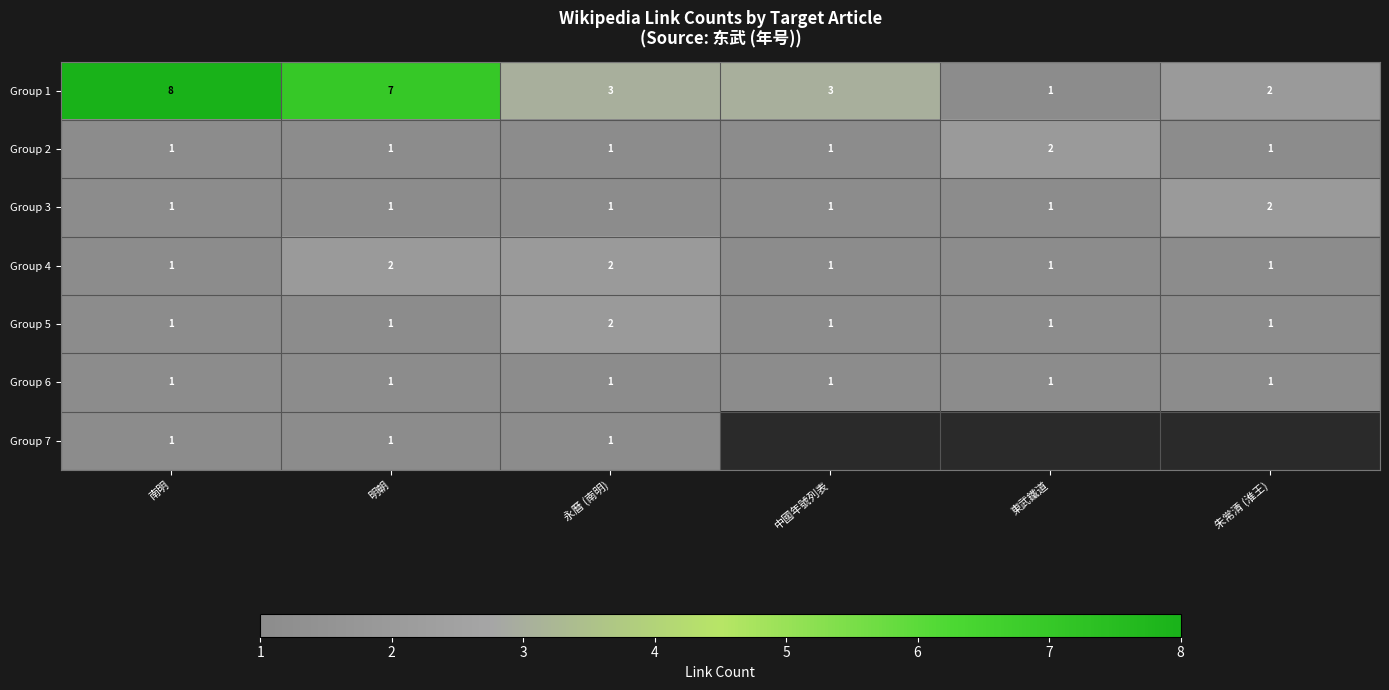

The value of Group 2 at 中國年號列表 is 2. True or false?

False